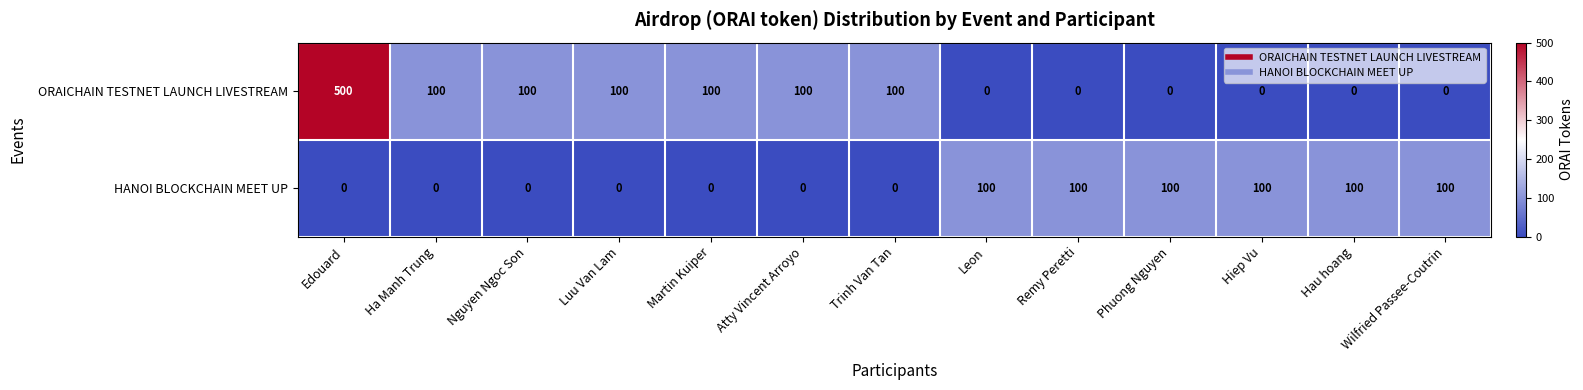

What is the maximum value for HANOI BLOCKCHAIN MEET UP?

100